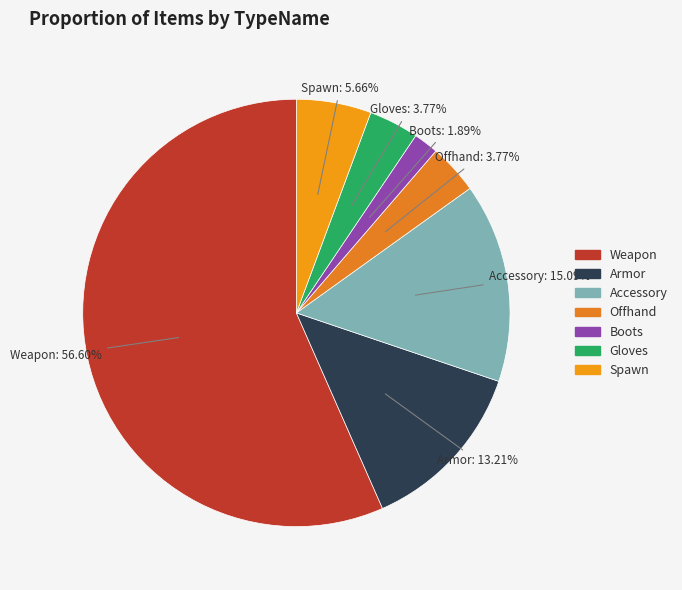

What portion of the pie excludes Weapon?

43.4%